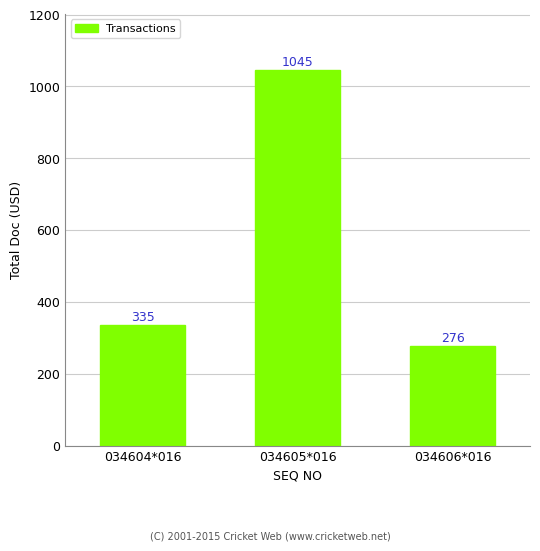

Is it true that the value at 034606*016 is 276?

True